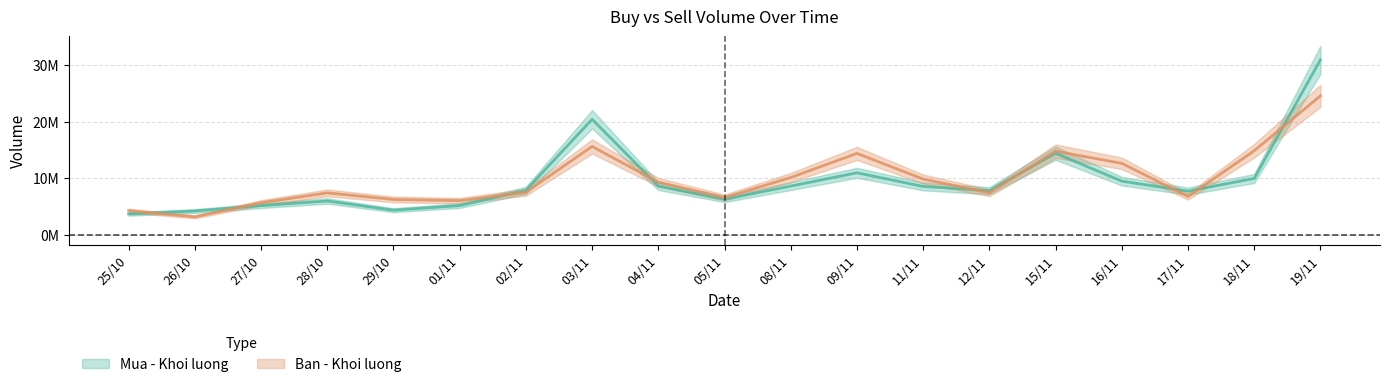

What is the difference between the second highest and minimum values in the Ban - Khoi luong series?

12375800